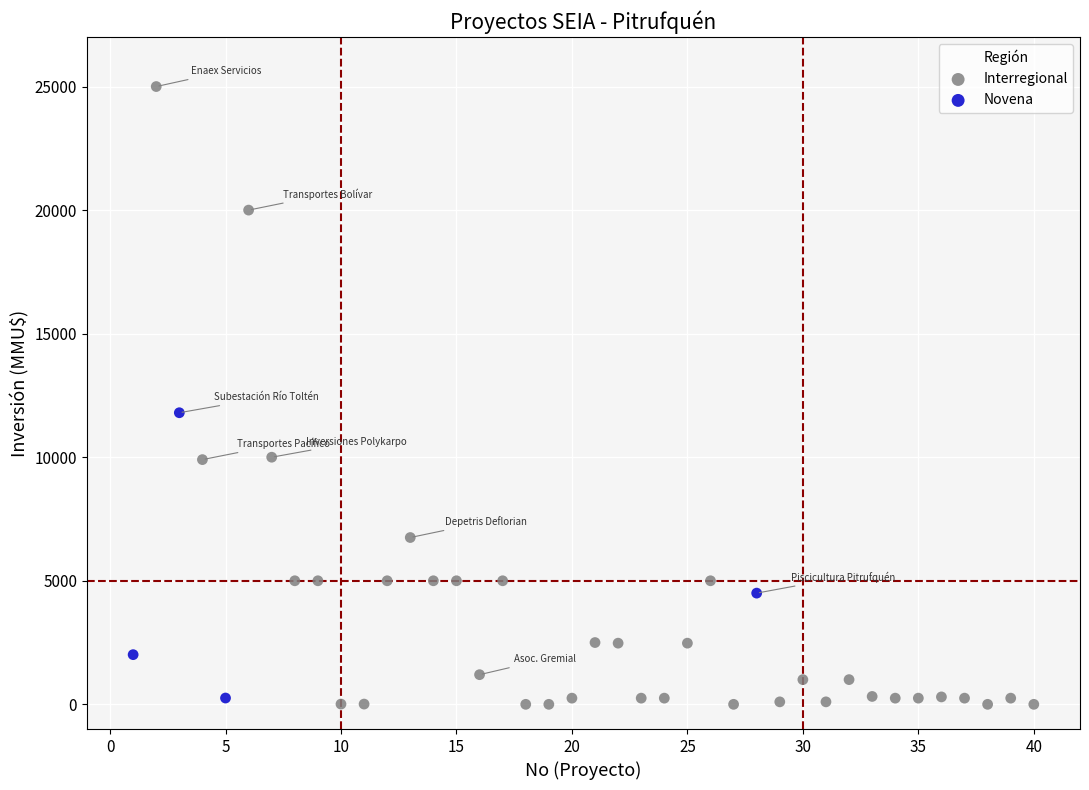

Which series reaches the maximum Y coordinate?

Interregional